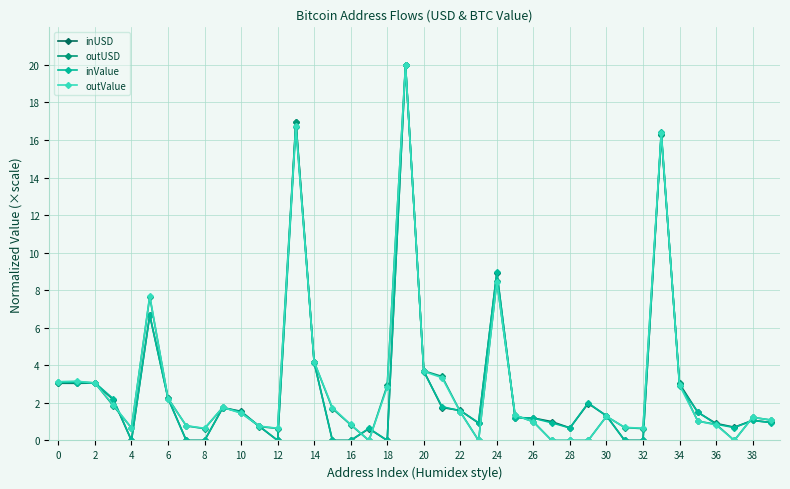

True or false: inUSD has more than 1 points higher than both neighbors.

True